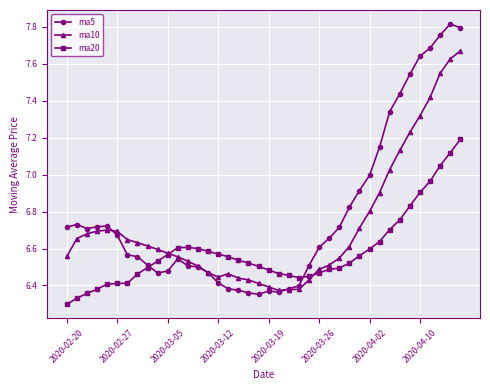

Rank the series by their average value, from lowest to highest.

ma20, ma10, ma5